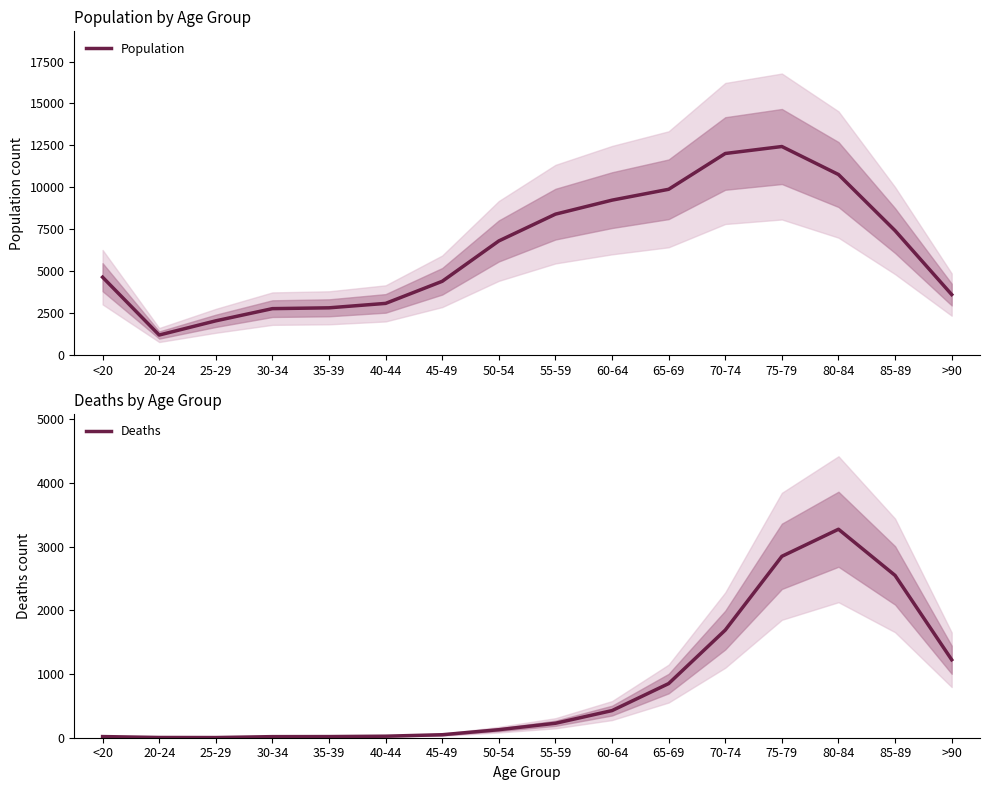

At how many categories does at least one series exceed 9846?

4